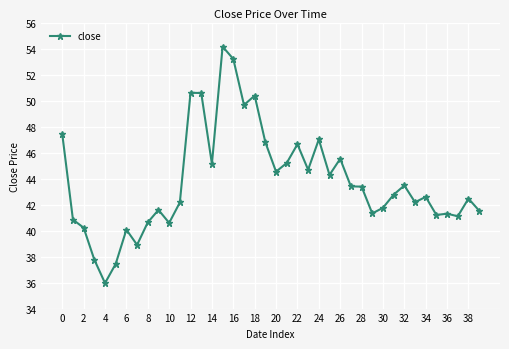

What is the value of the 3rd point from the left?

40.2